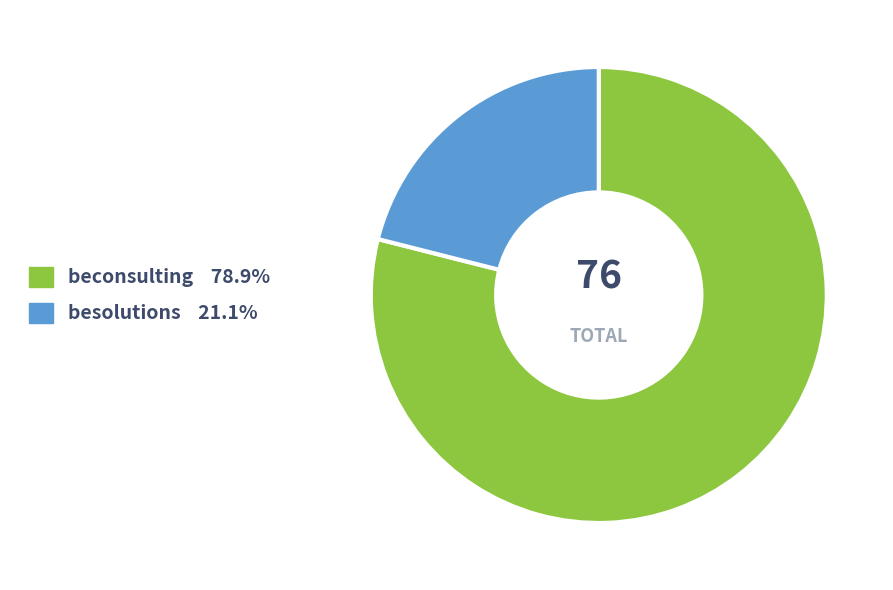

Does any single category account for the majority?

Yes